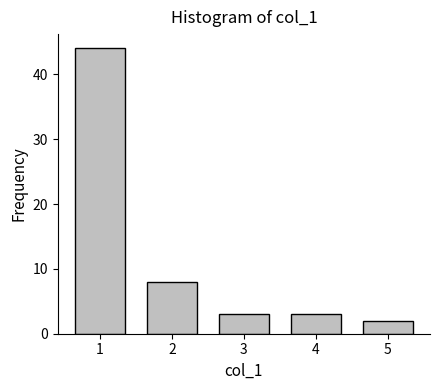

Reading left to right, transcribe all the data shown in this chart.

44	8	3	3	2